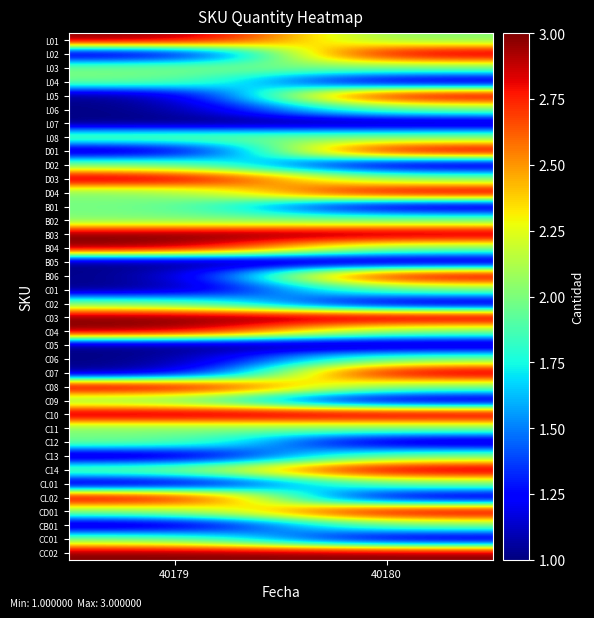

What is the minimum value shown in the chart?

1